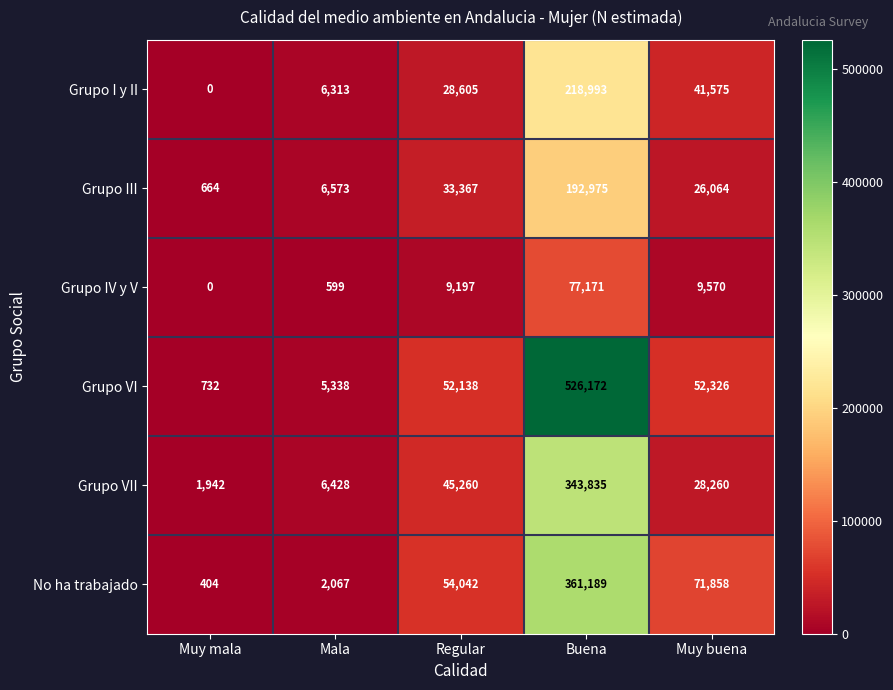

How many distinct data groups are displayed?

6